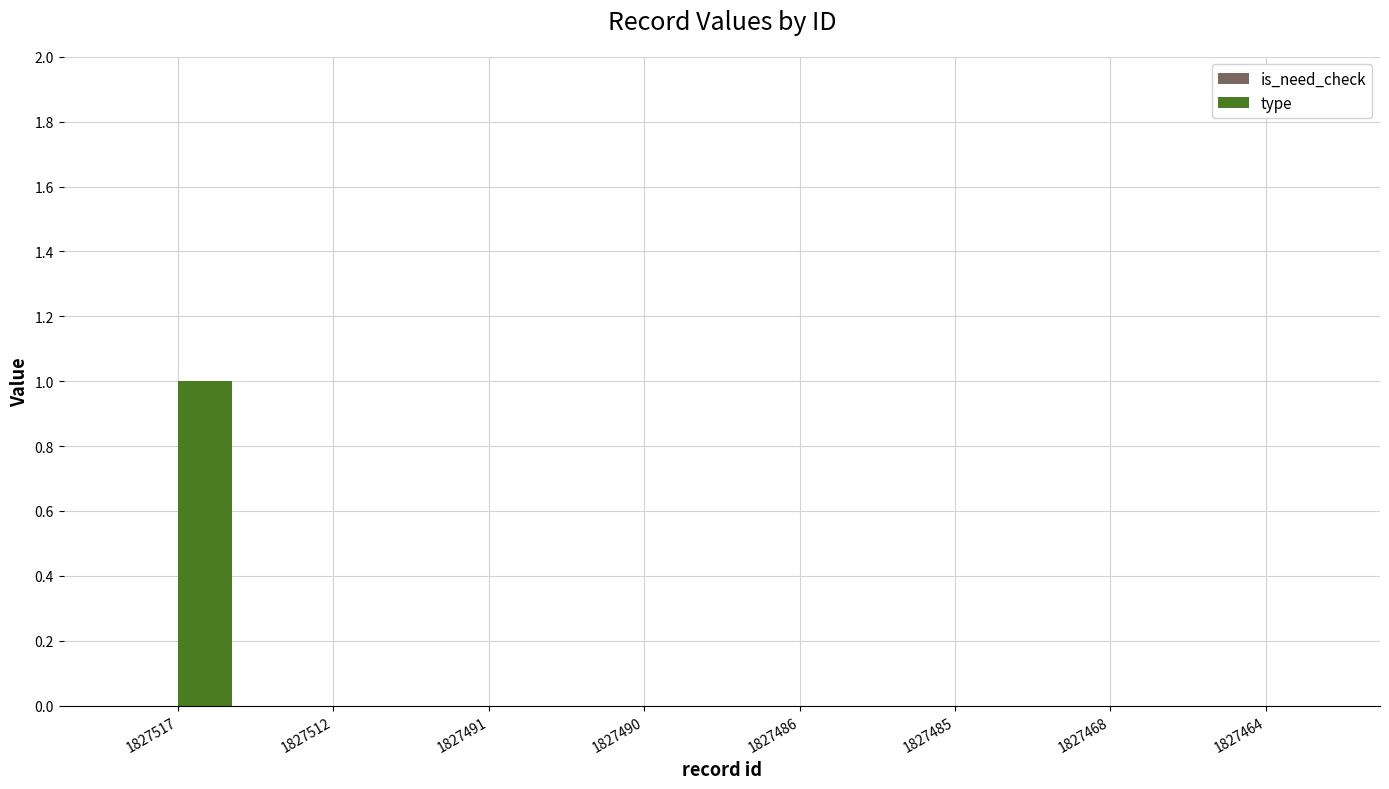

How many data points does each series have?

8